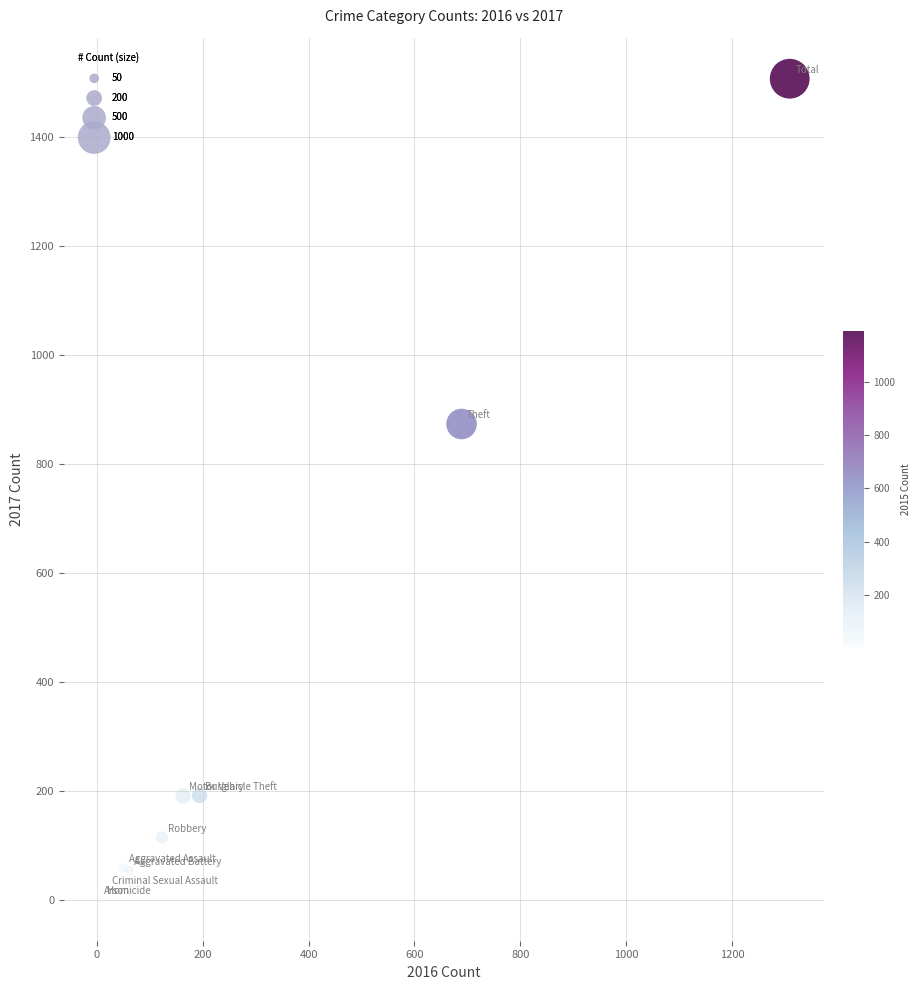

What Y value in the scatter plot is closest to 753?

873